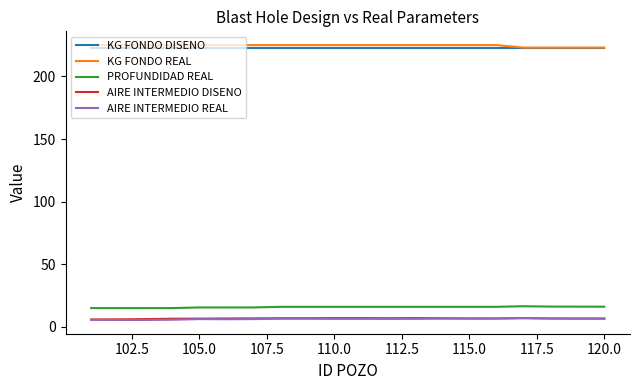

True or false: AIRE INTERMEDIO DISENO and KG FONDO DISENO cross at least once.

False